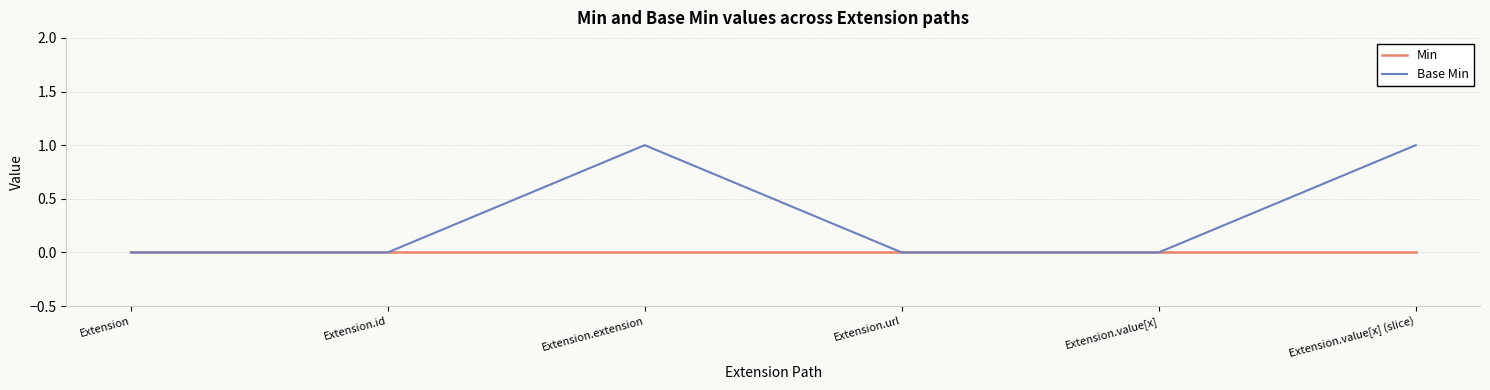

Is the value of Base Min at Extension.value[x] (slice) greater than the value of Min at Extension.url?

Yes